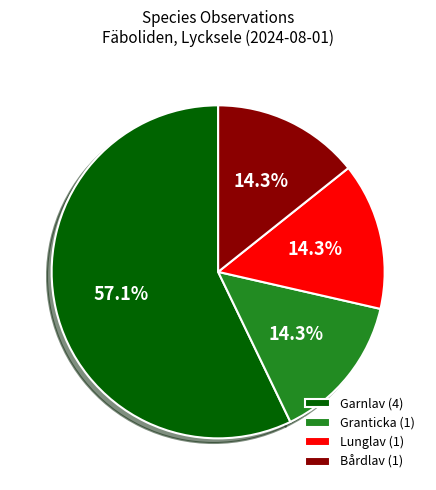

Combined, do Lunglav (1) and Bårdlav (1) account for over 50%?

No